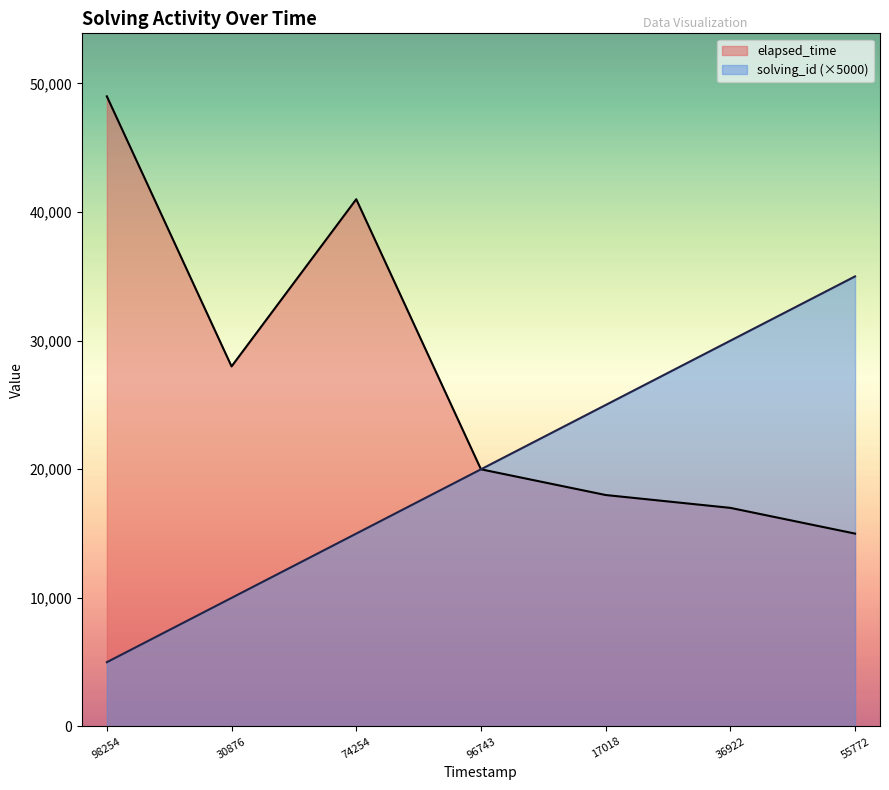

True or false: solving_id and elapsed_time cross at least once.

False